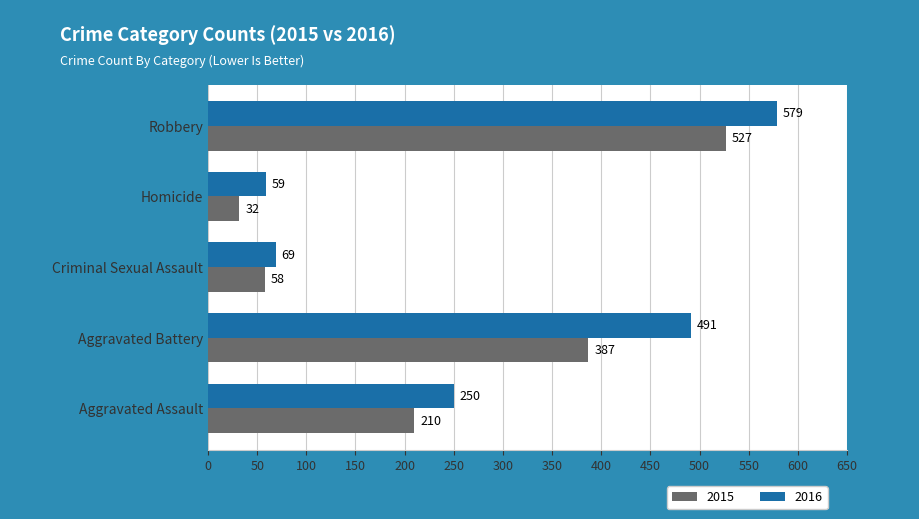

Rank the categories by 2015 value from highest to lowest.

Robbery, Aggravated Battery, Aggravated Assault, Criminal Sexual Assault, Homicide